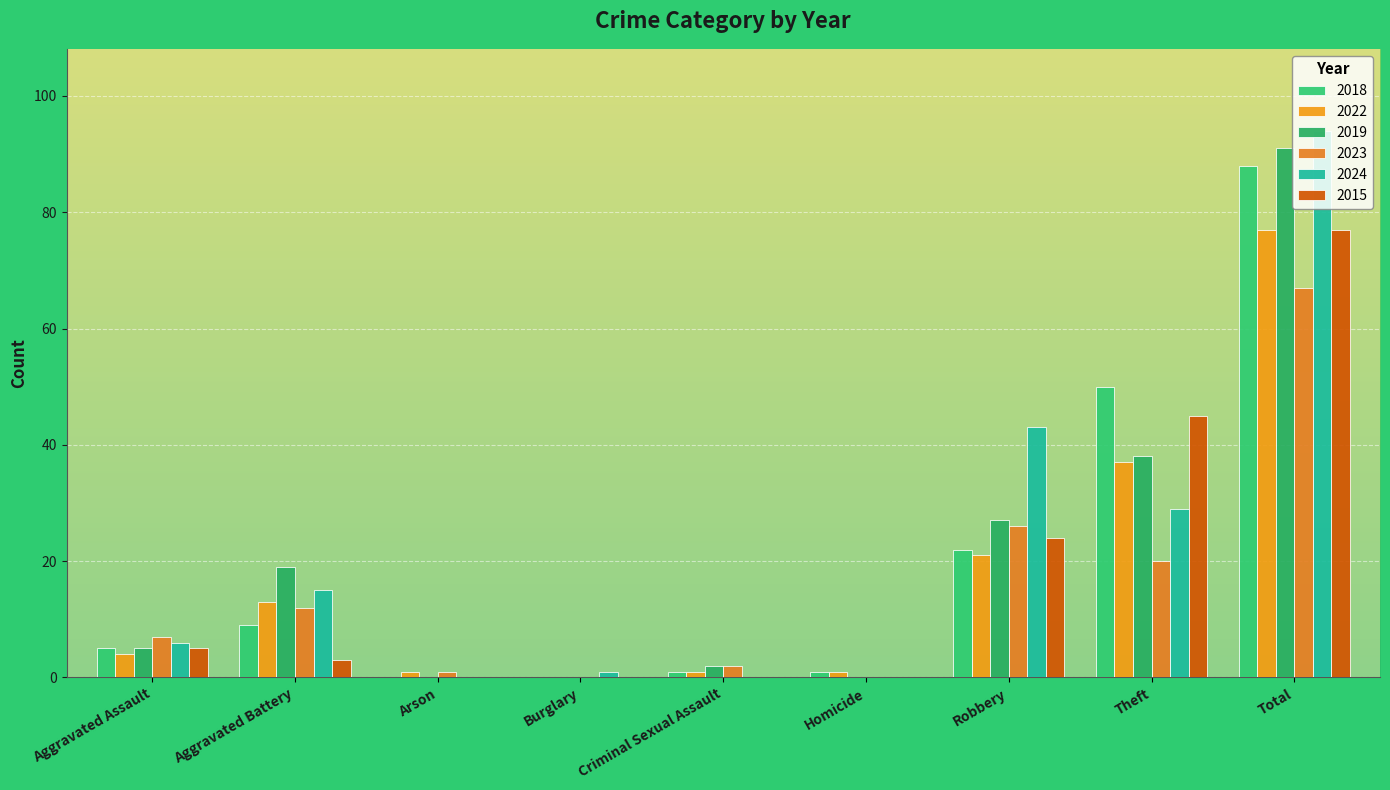

List the series in order of their peak value, highest first.

2024, 2019, 2018, 2022, 2015, 2023